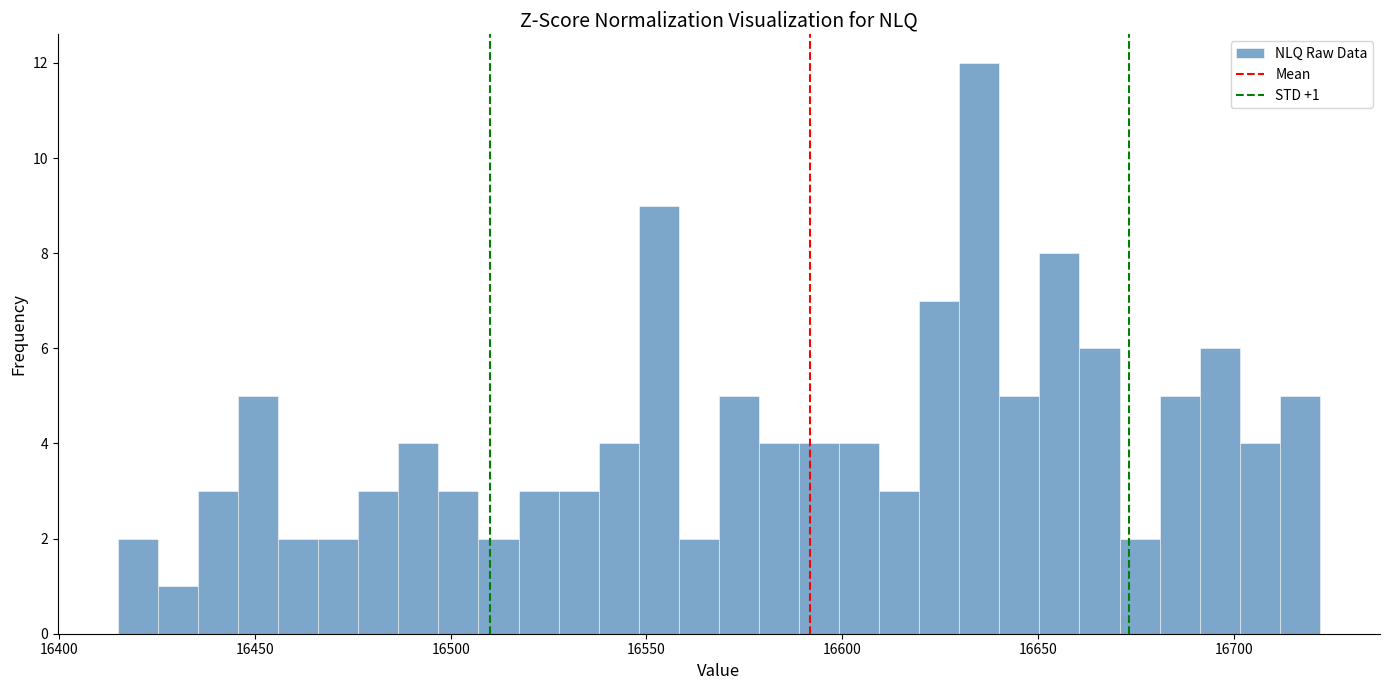

Read against the x-axis, roughly where is the centre of the tallest bar?

16635